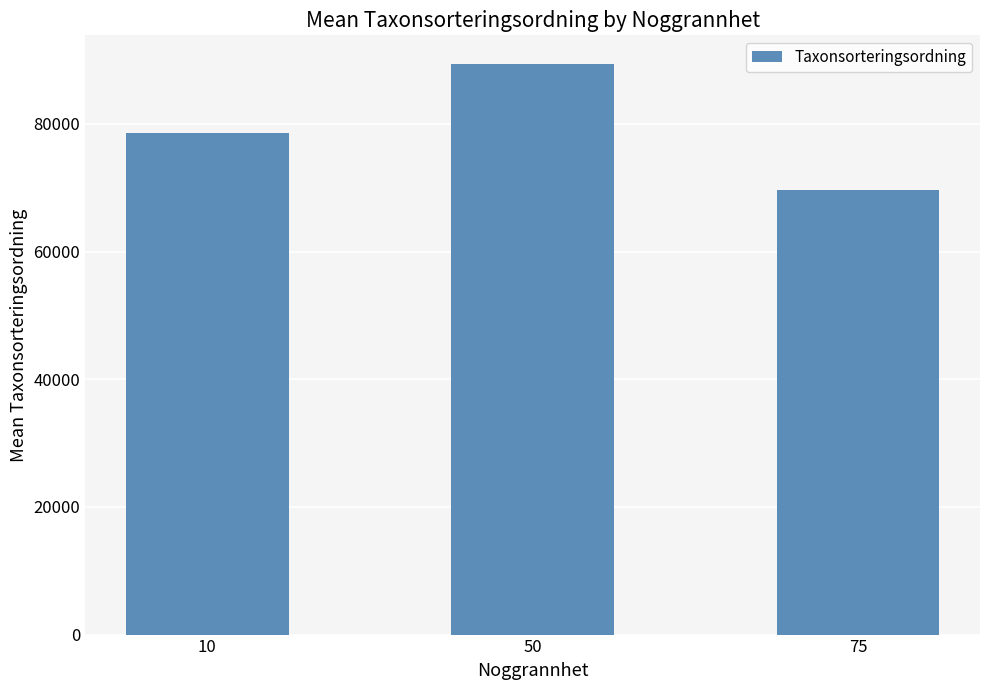

How many bars are there in total?

3